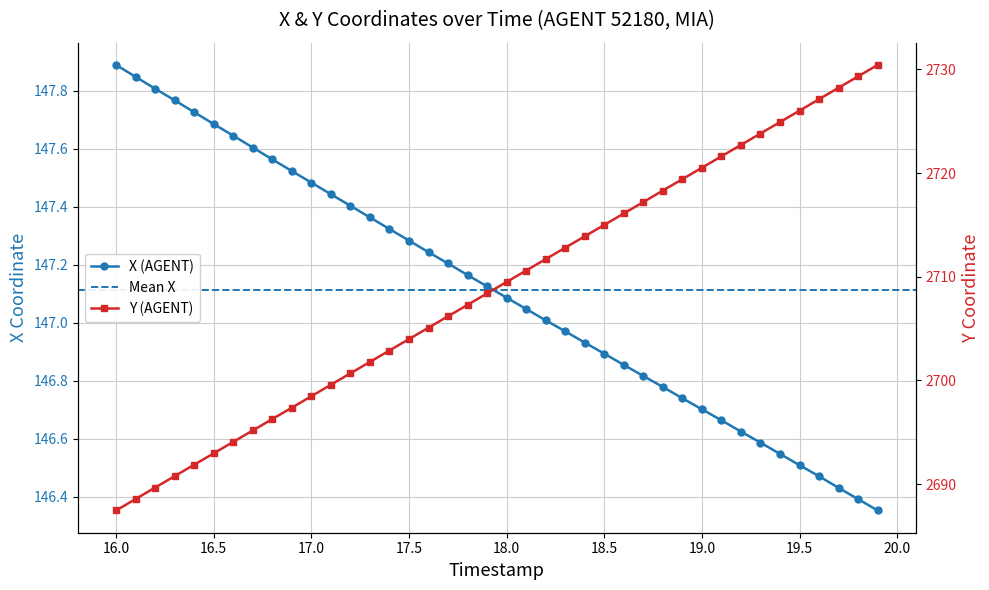

Which series has the widest spread of values?

Y